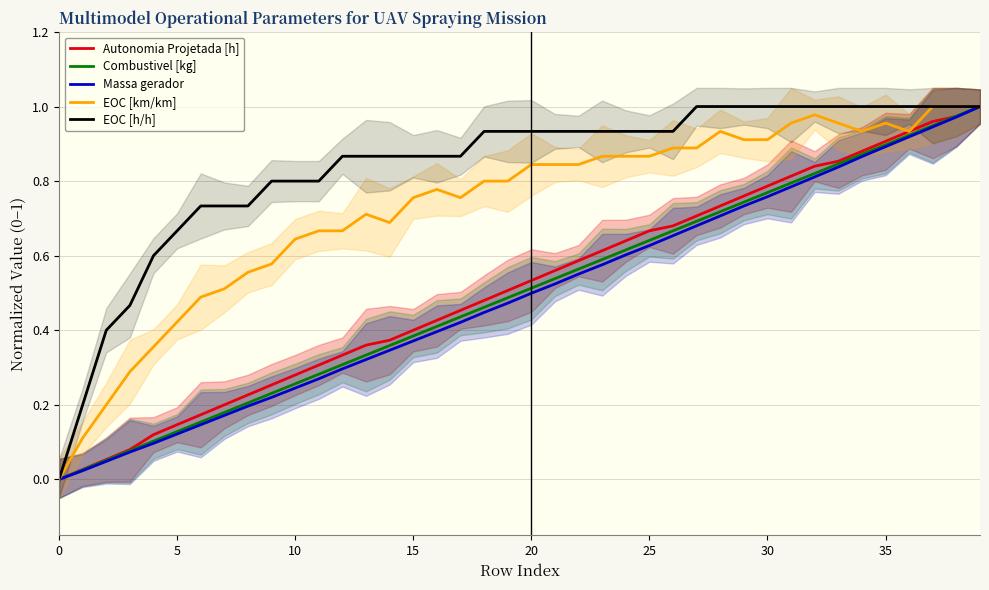

Which has a higher value, 11 or 29?

29